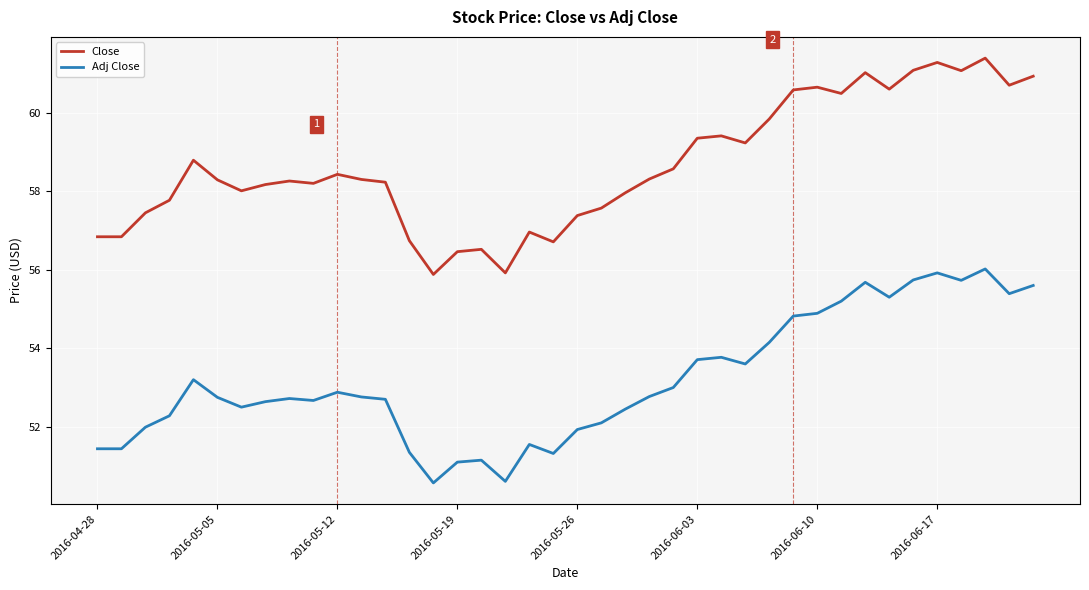

Which series has the largest total across all categories?

Close